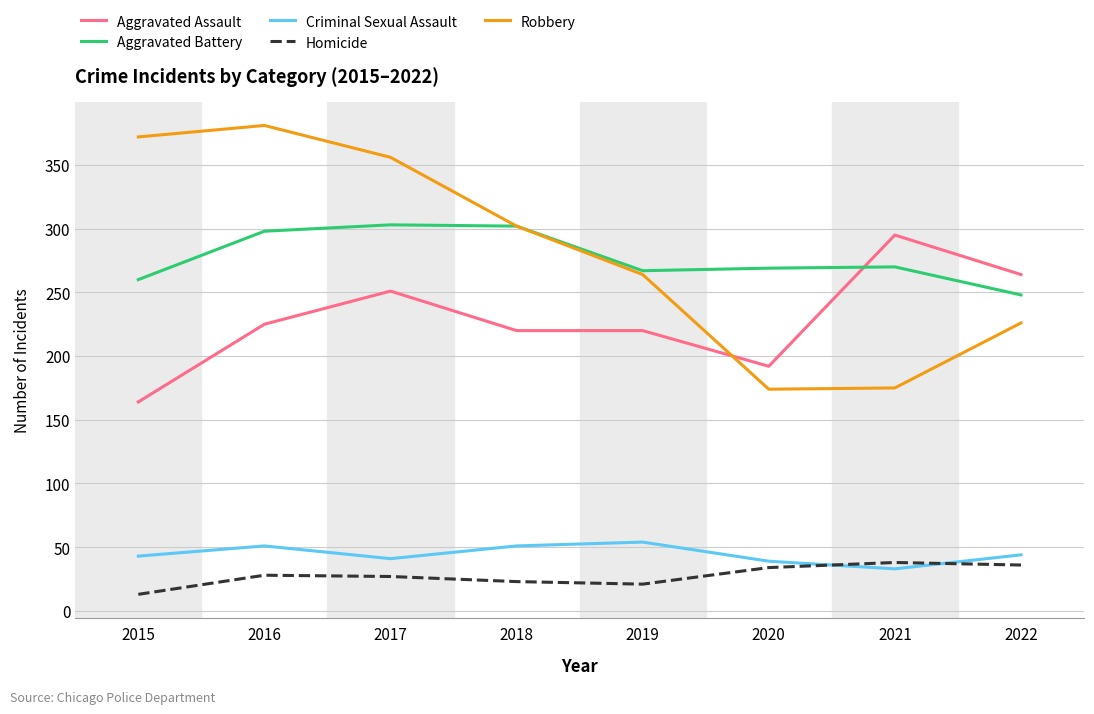

Where is Robbery nearest to the value 277?

2019